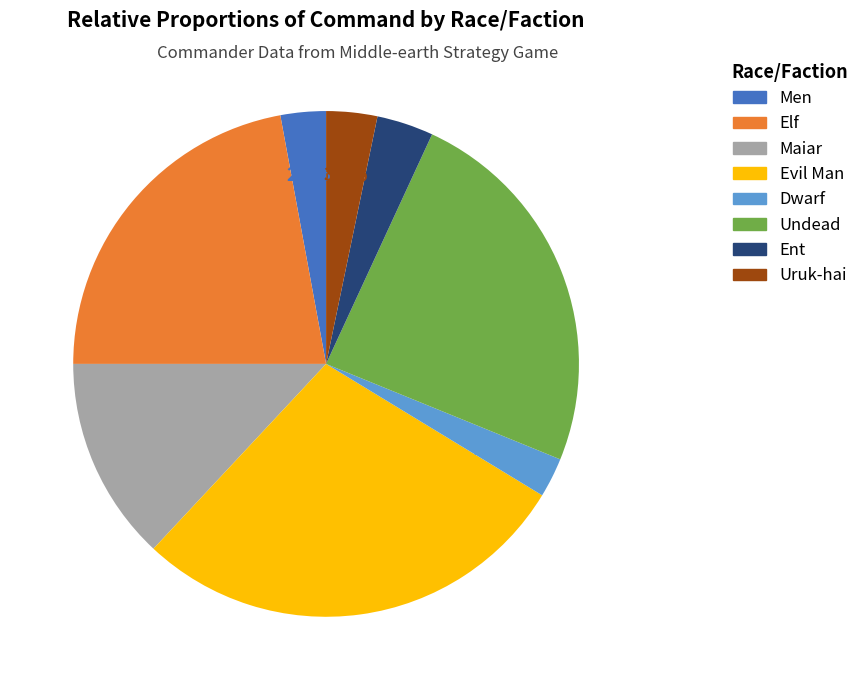

To the nearest percent, what percentage of the pie is Elf?

22%